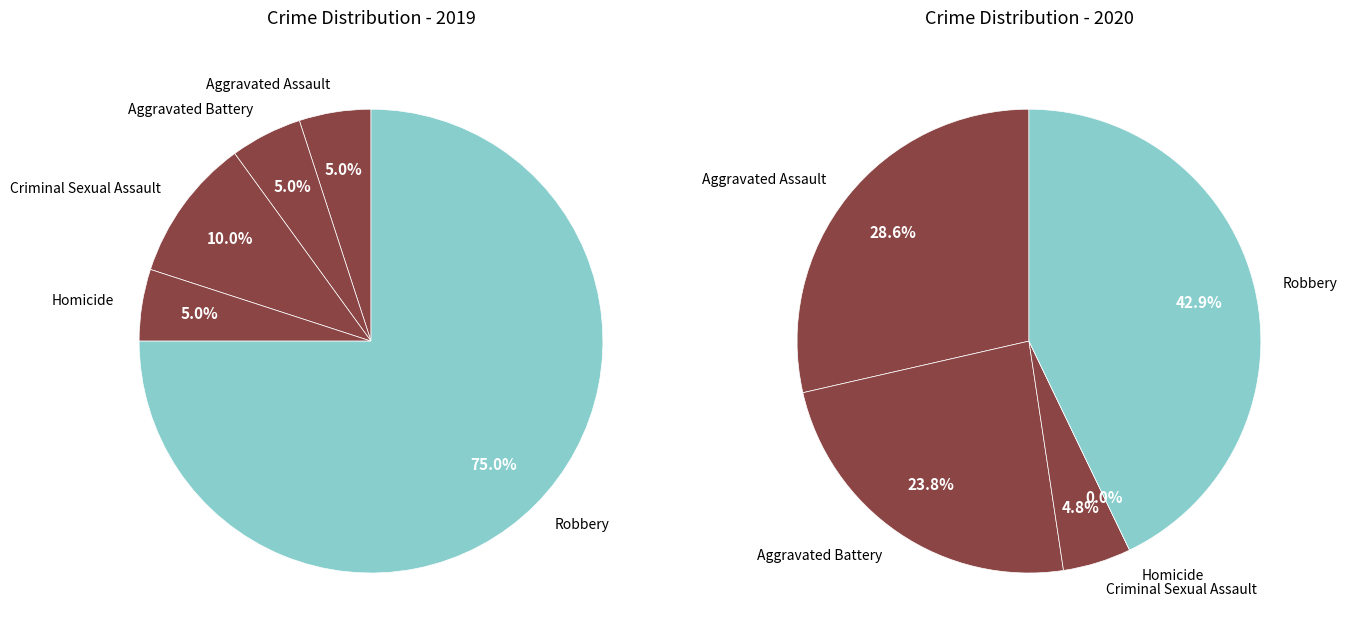

Does Criminal Sexual Assault account for over 50% of the chart?

No